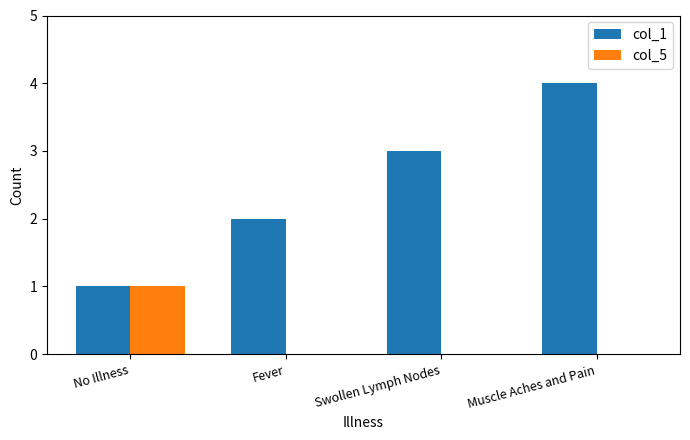

How many distinct data groups are displayed?

2